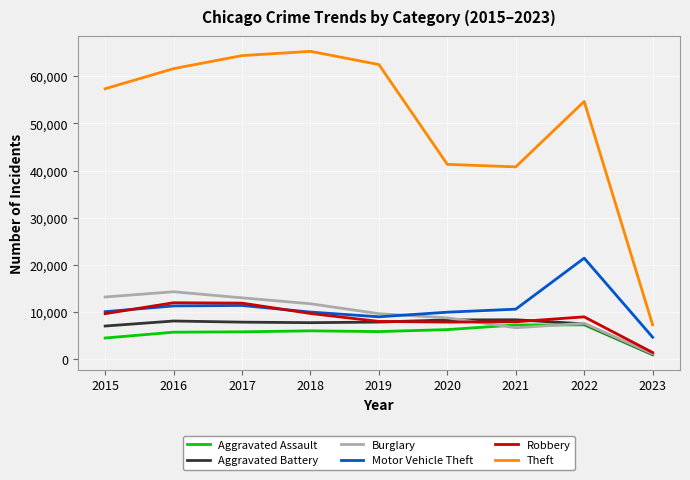

True or false: Aggravated Battery has a value of 3206 at 2020.

False